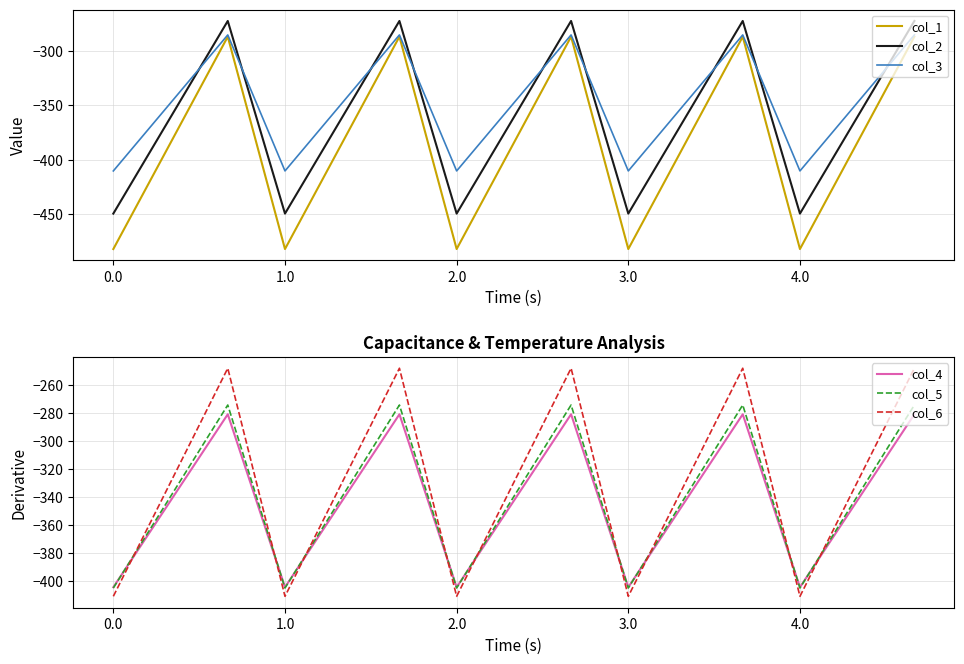

After their last crossing, which series has the higher values: col_4 or col_5?

col_5